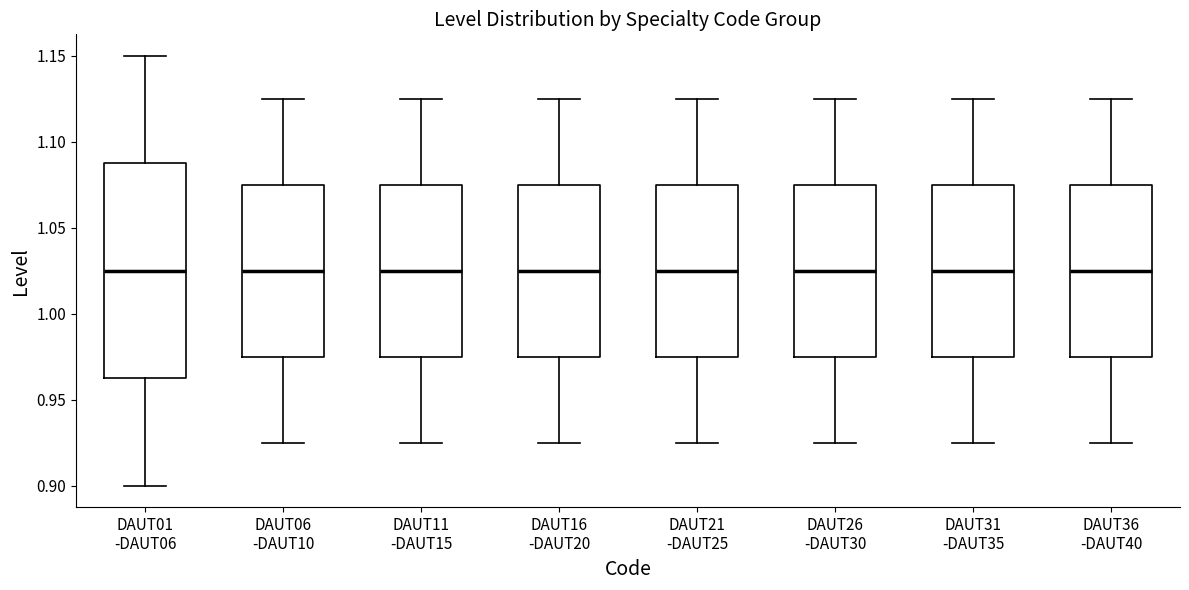

Reading left to right, transcribe this box plot: for each box, give where its median line is, the range the box spans, and where its two whiskers end, as read against the y-axis. The values are not printed on the chart, so give them approximately, as read against the axis.

DAUT01 -DAUT06: median 1.025, box 0.965 to 1.090, whiskers 0.900 to 1.150
DAUT06 -DAUT10: median 1.025, box 0.975 to 1.075, whiskers 0.925 to 1.125
DAUT11 -DAUT15: median 1.025, box 0.975 to 1.075, whiskers 0.925 to 1.125
DAUT16 -DAUT20: median 1.025, box 0.975 to 1.075, whiskers 0.925 to 1.125
DAUT21 -DAUT25: median 1.025, box 0.975 to 1.075, whiskers 0.925 to 1.125
DAUT26 -DAUT30: median 1.025, box 0.975 to 1.075, whiskers 0.925 to 1.125
DAUT31 -DAUT35: median 1.025, box 0.975 to 1.075, whiskers 0.925 to 1.125
DAUT36 -DAUT40: median 1.025, box 0.975 to 1.075, whiskers 0.925 to 1.125